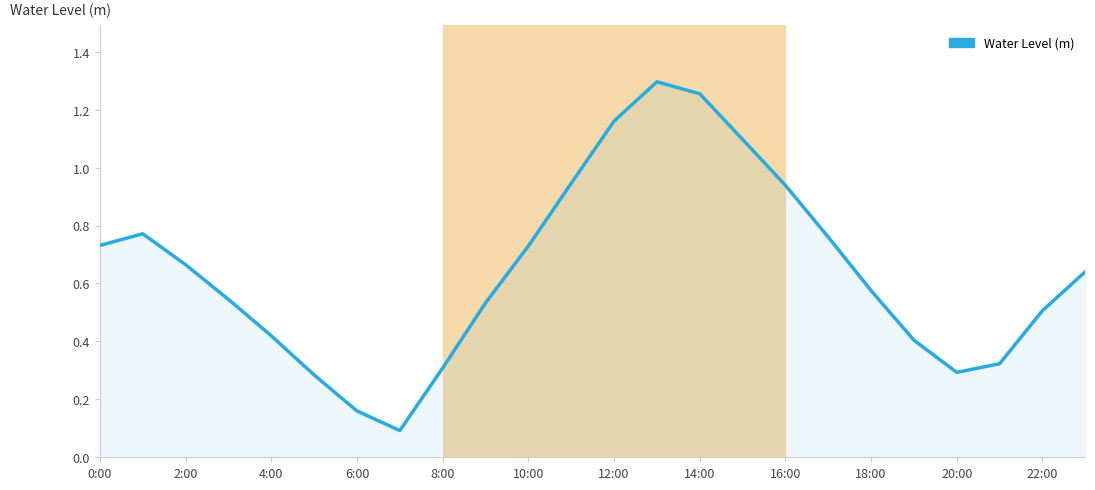

Count the number of categories in the chart.

24